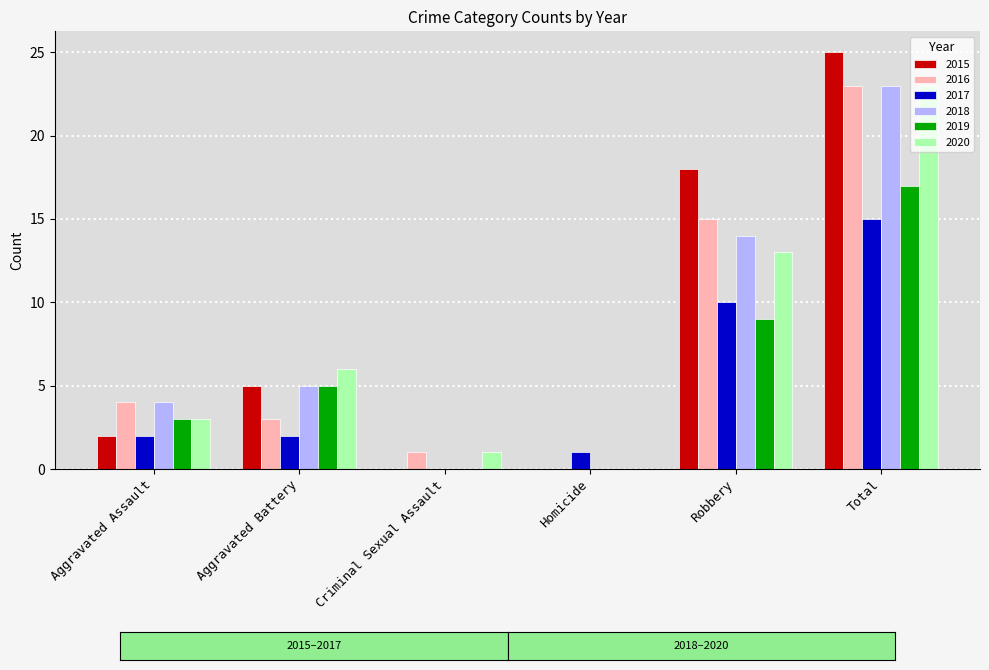

Is the value of 2015 at Aggravated Battery greater than the value of 2020 at Aggravated Assault?

Yes